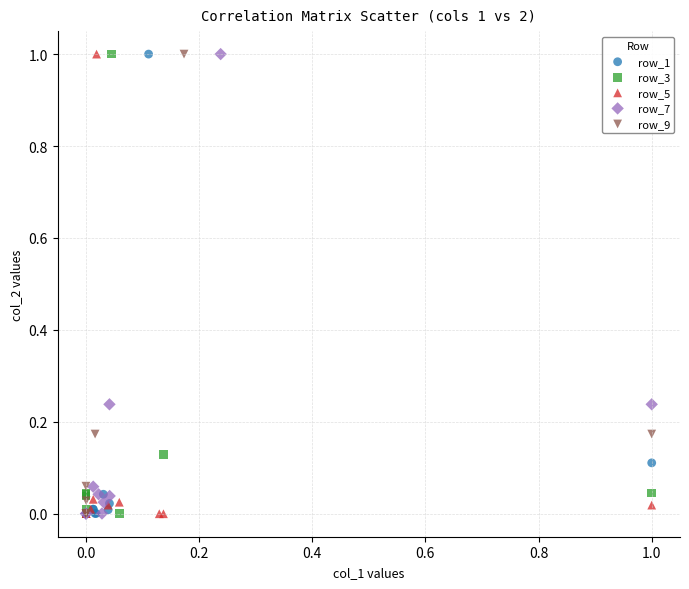

What are all the series names shown in the legend?

row_1, row_3, row_5, row_7, row_9